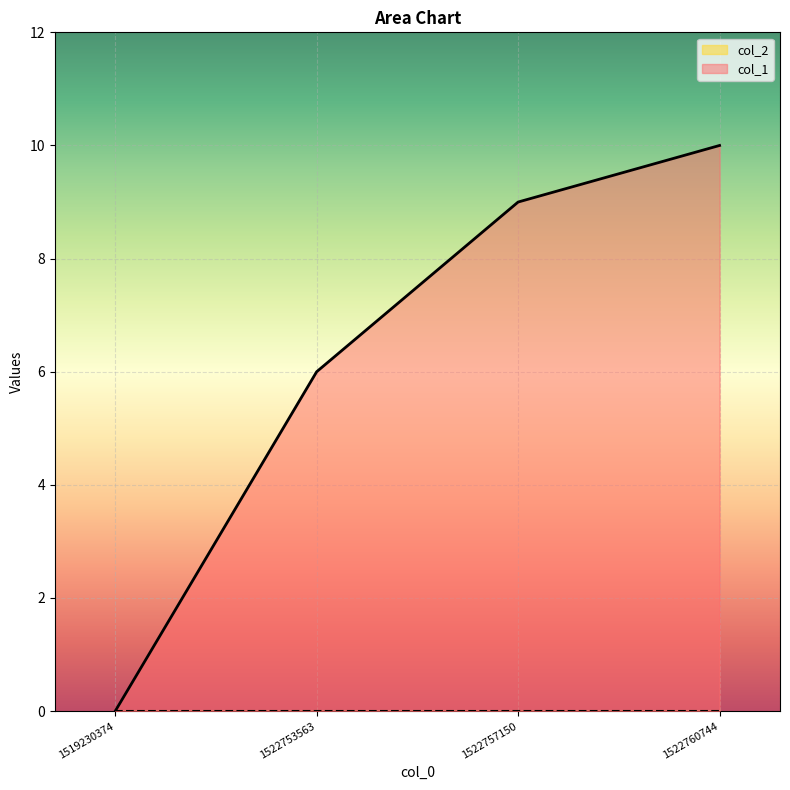

What is the change in value from 1519230374 to 1522760744?

+10